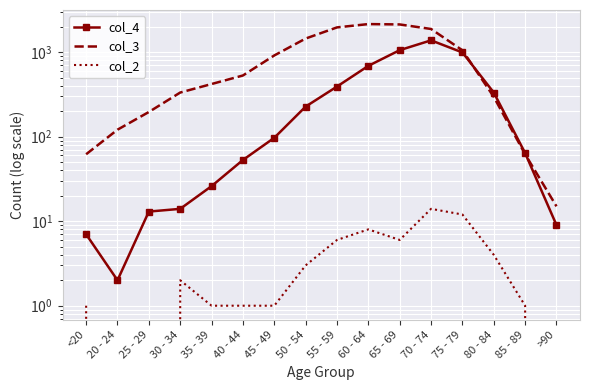

What is the sum of the col_2 values at 30 - 34 and 65 - 69?

8